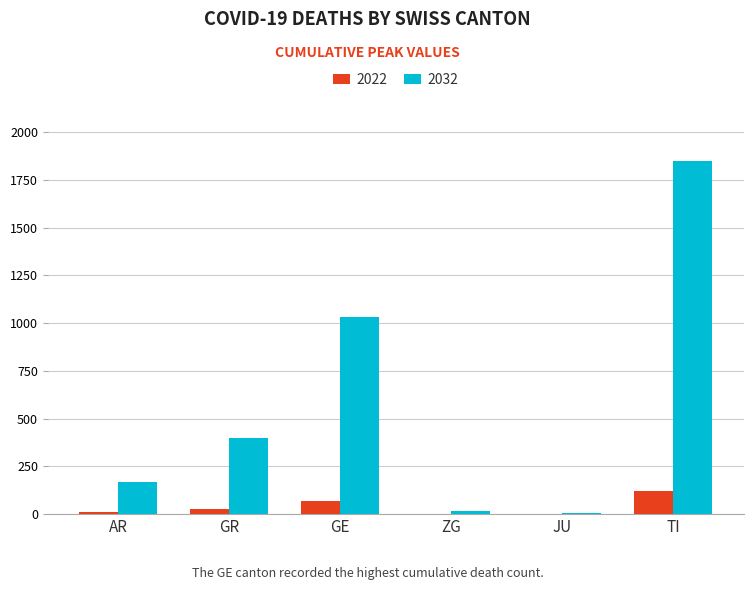

Is it true that 2032 equals 1850 at TI?

True